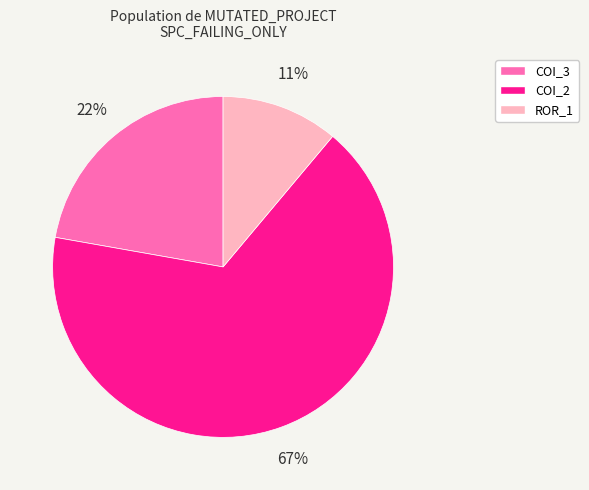

Is there a majority slice in this chart?

Yes